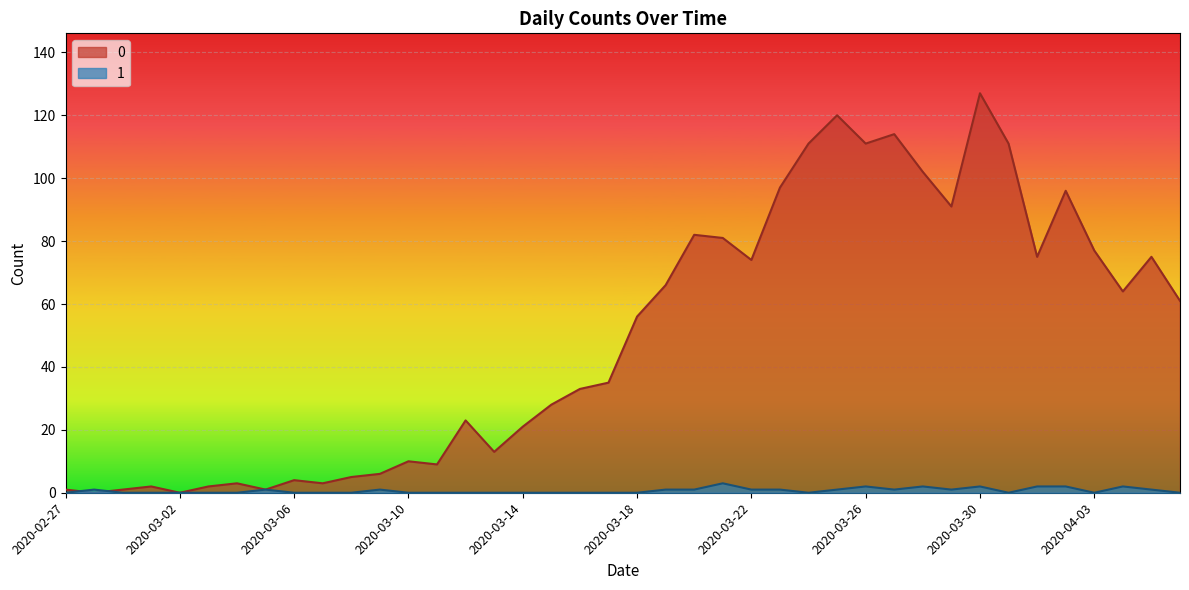

Where is the first local minimum for 0?

2020-02-28